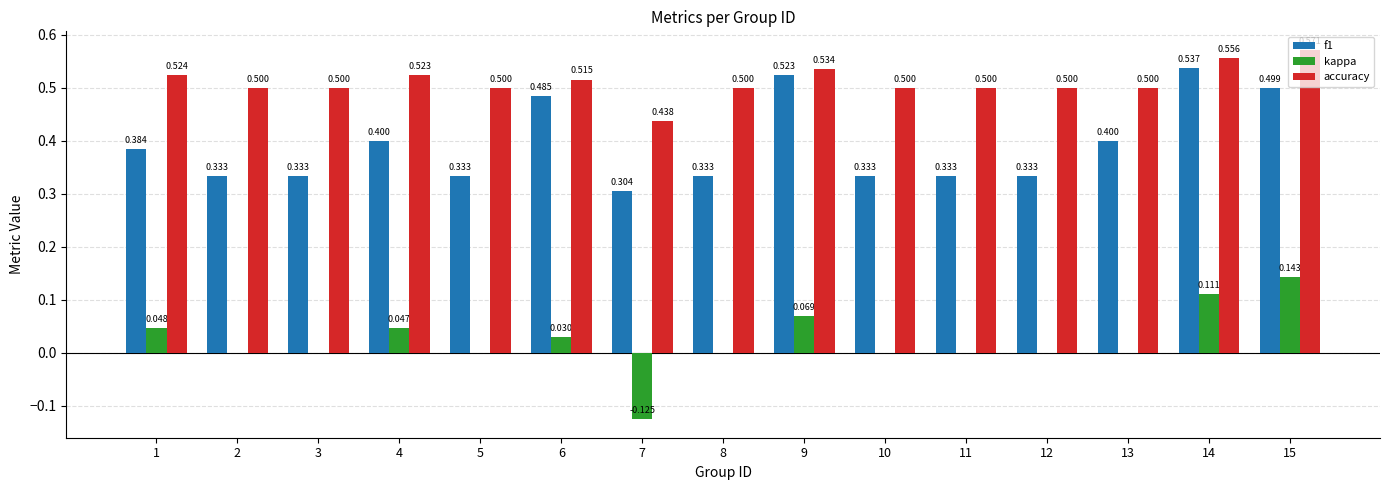

At which category is the sum across all series the highest?

15